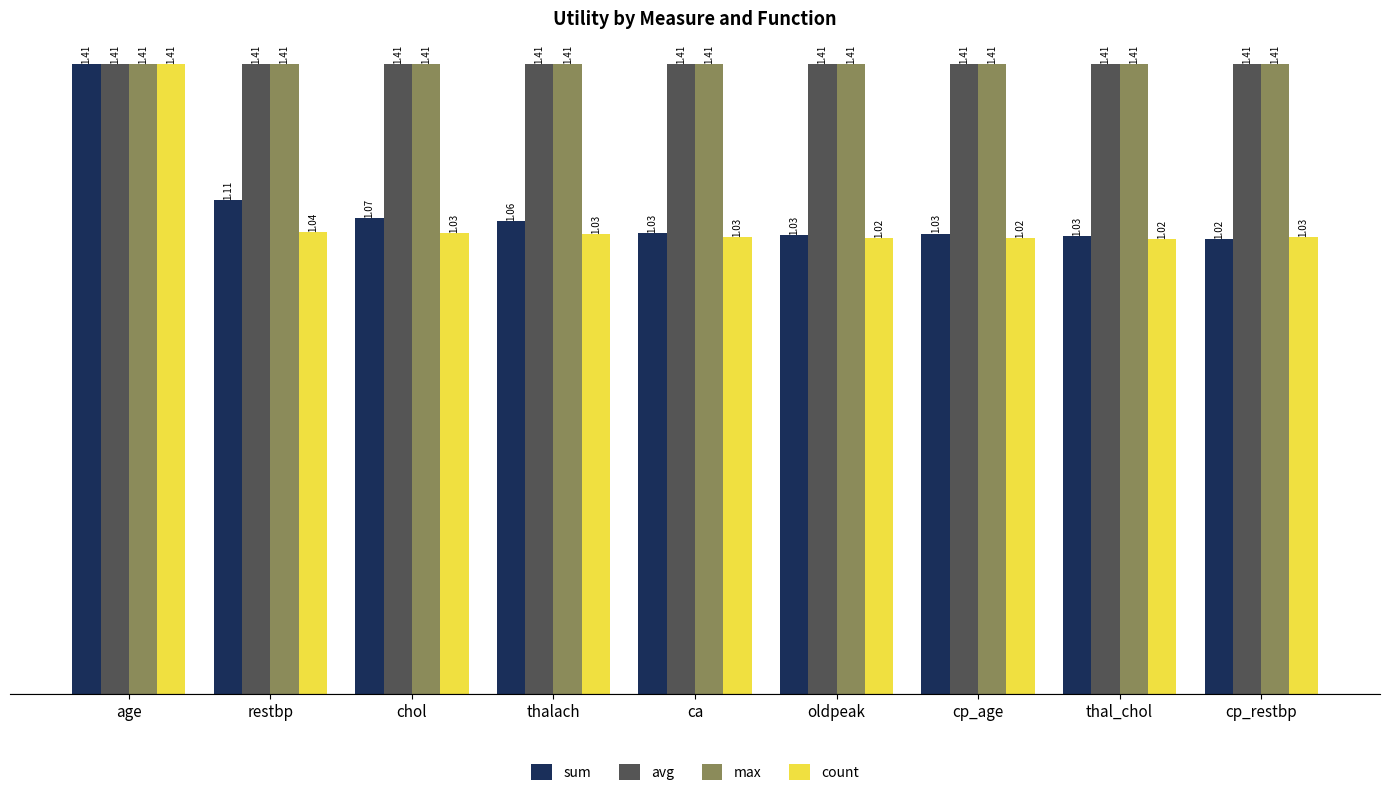

How many bars are there in total?

36